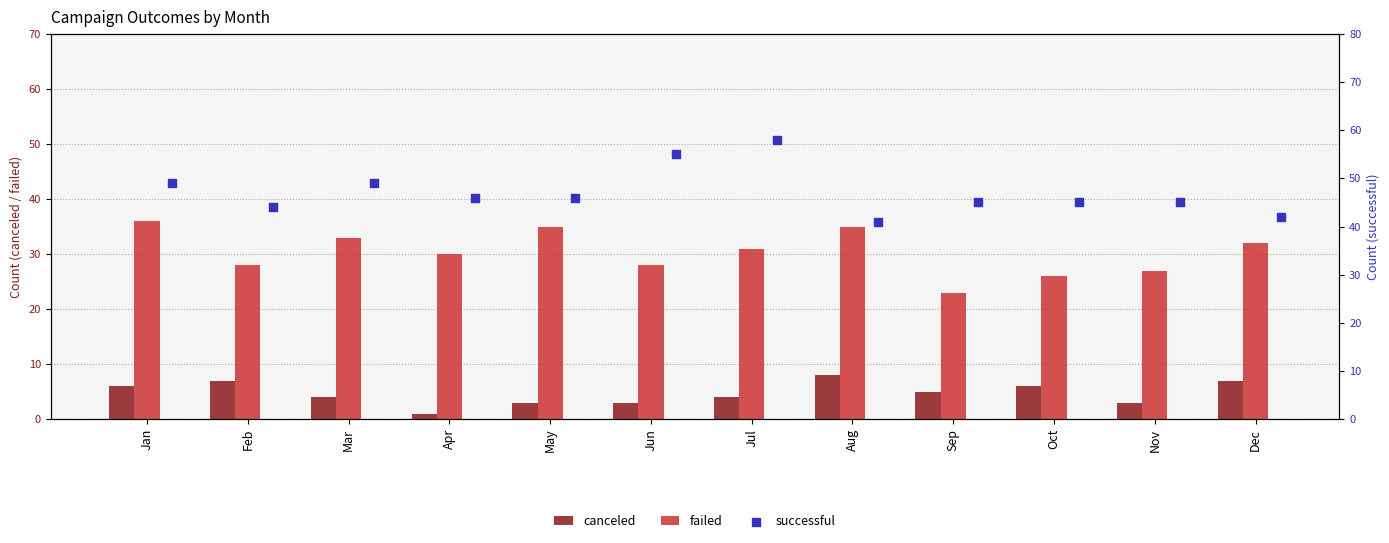

Is the value of failed at May greater than the value of canceled at Jan?

Yes